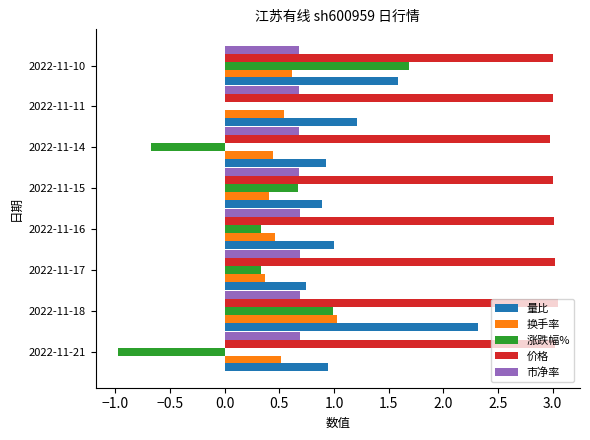

Is the value of 价格 at 2022-11-10 greater than the value of 涨跌幅% at 2022-11-18?

Yes